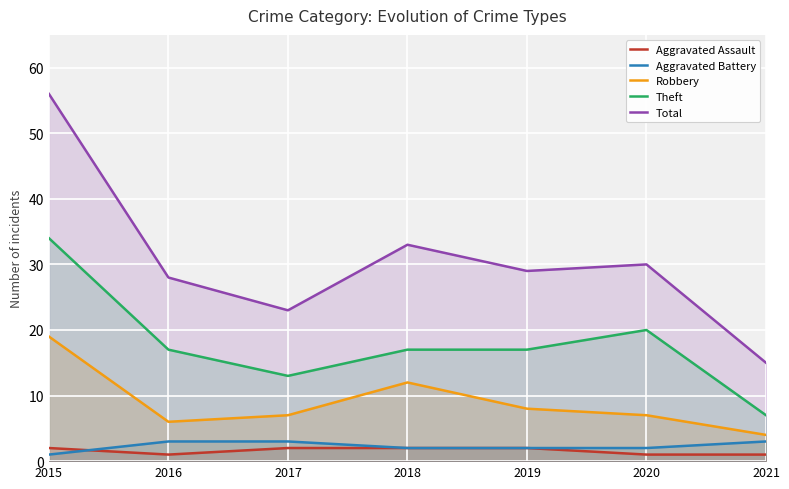

What is the total value across all series at 2015?

112